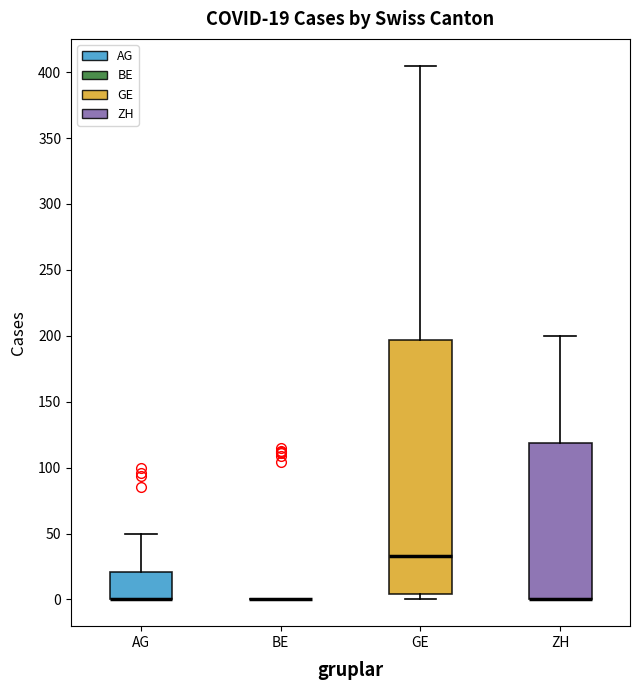

Comparing the boxes themselves (not the whiskers), which one is the tallest?

GE